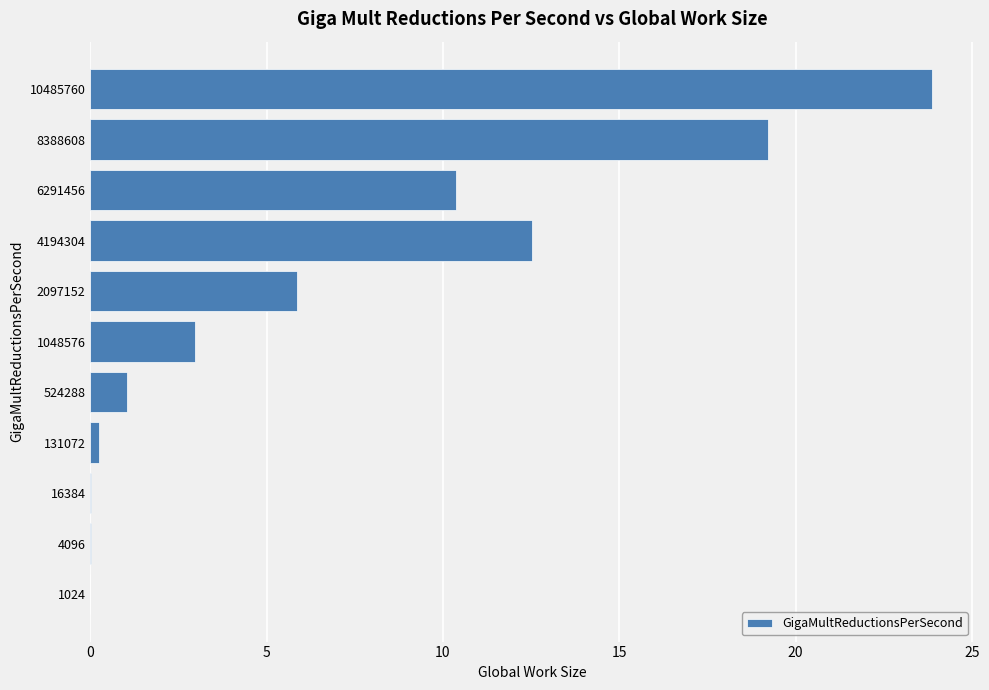

At which label is the value closest to 11?

6291456